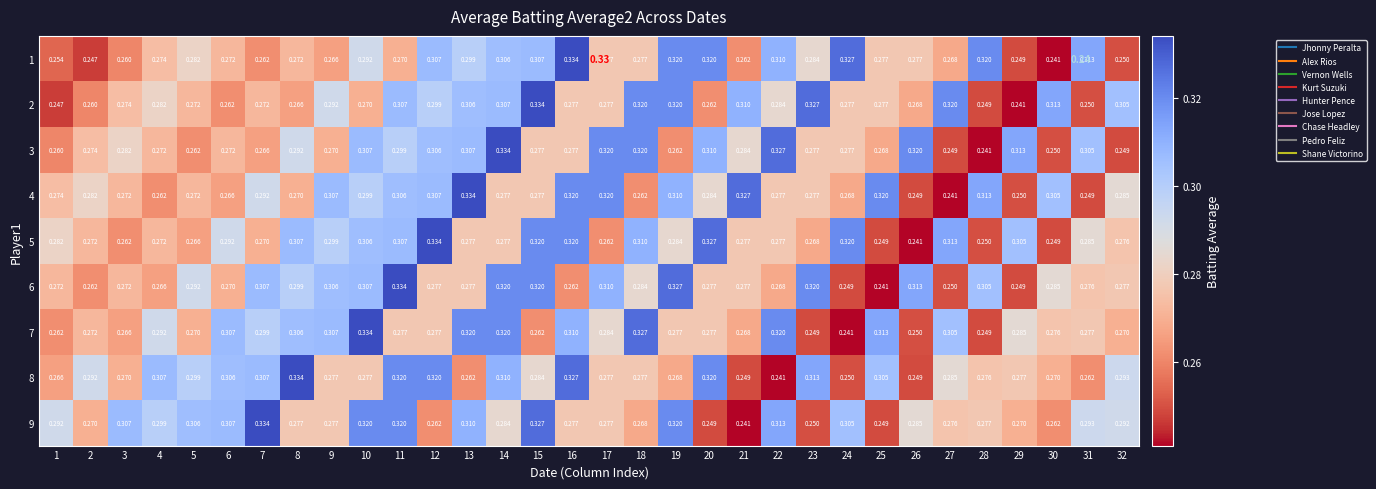

What is the sum of the 2 values at 20 and 26?

0.5